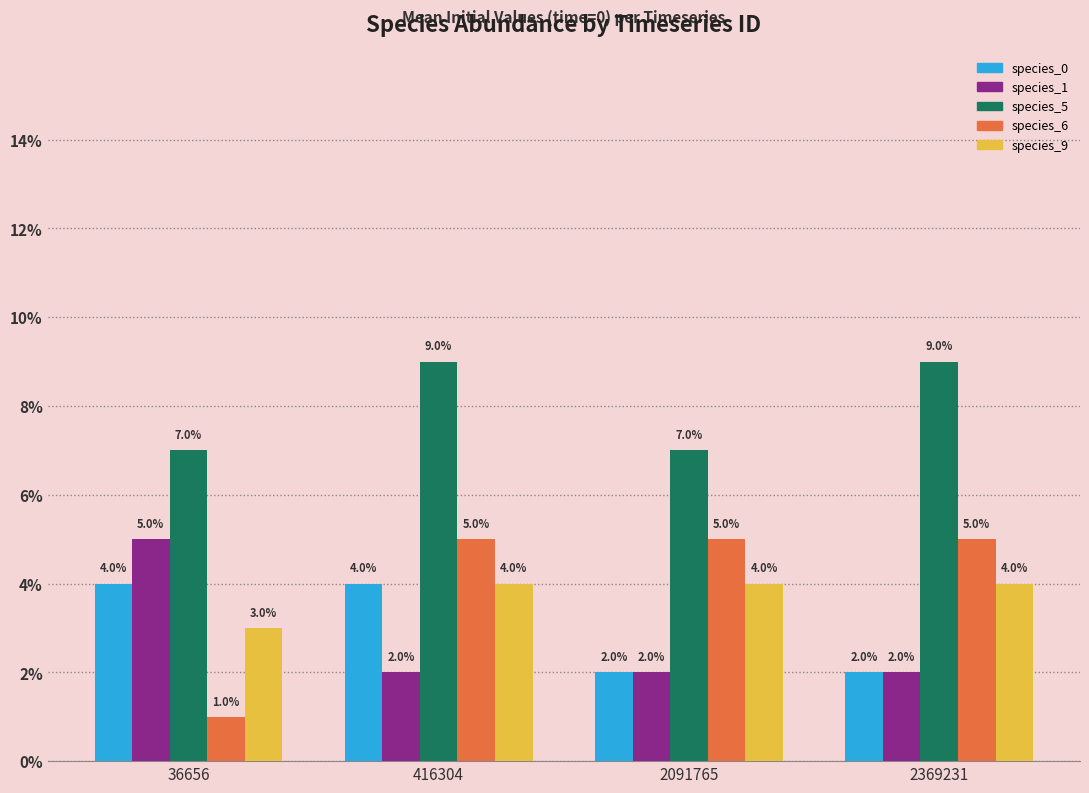

Are the bars horizontal?

No